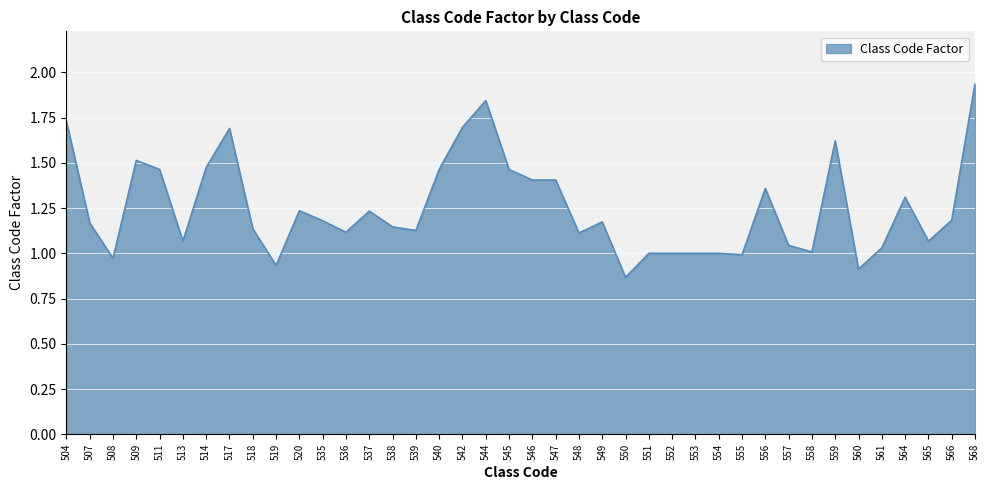

Approximately how many times larger is the value at 561 compared to 568?

0.5